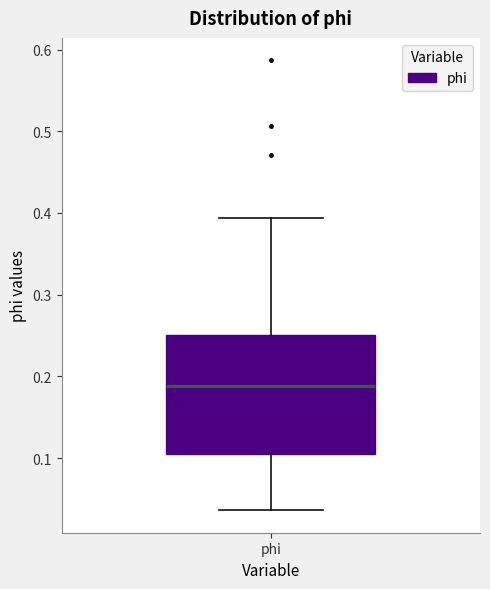

Read this box plot against the y-axis: the position of the median line, the range covered by the box, and the ends of both whiskers. The values are not printed on the chart, so give them approximately, as read against the axis.

median 0.19, box 0.11 to 0.25, whiskers 0.04 to 0.39